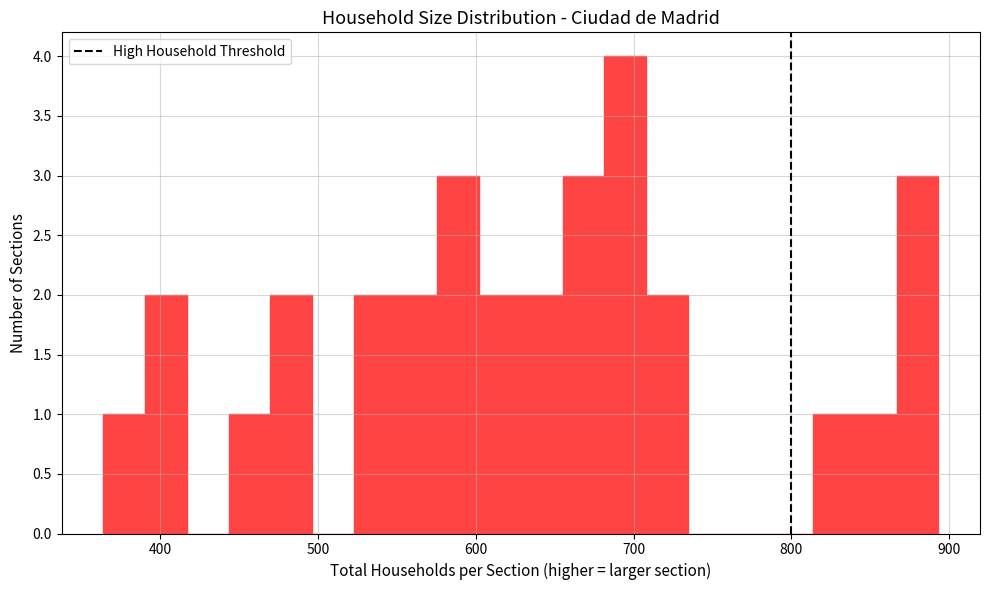

Around what value on the x-axis is the tallest bar? Give the approximate position of its centre, as read against the axis.

690